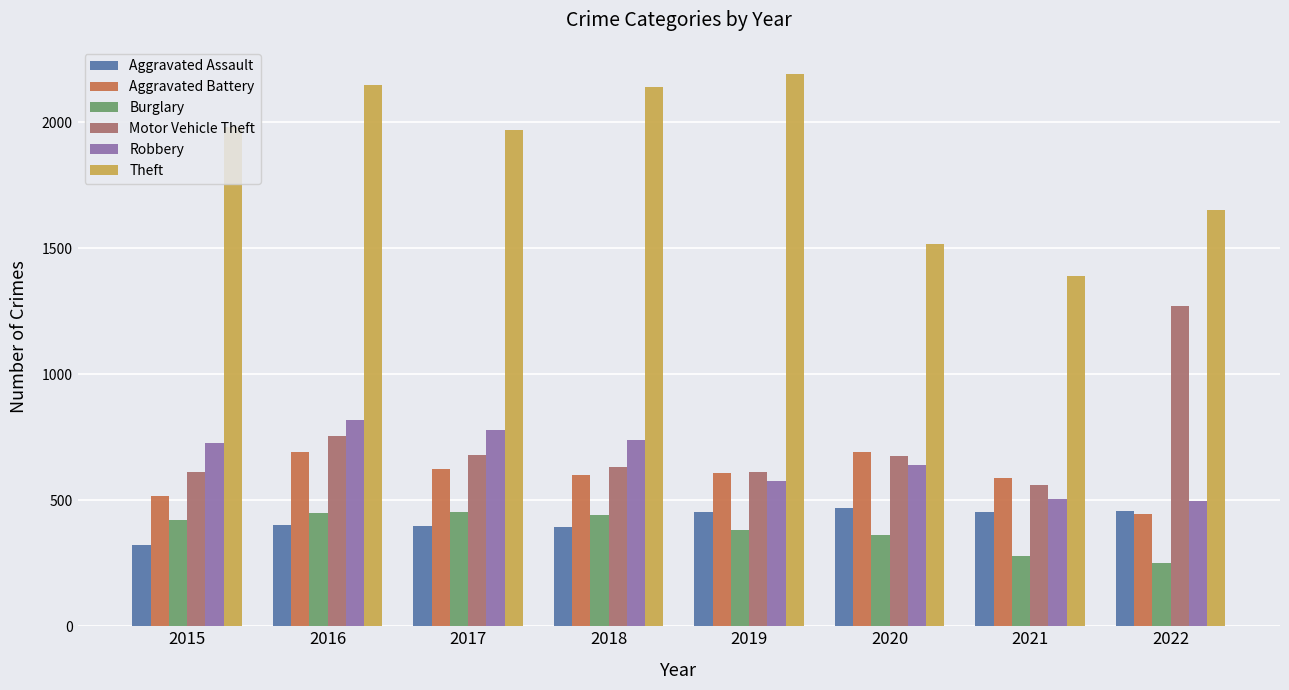

What is the sum of all Theft values?

14989